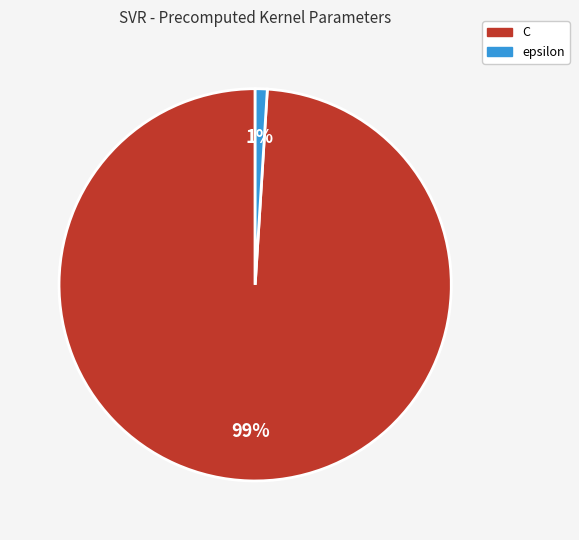

Do epsilon and C together represent more than half of the pie?

Yes